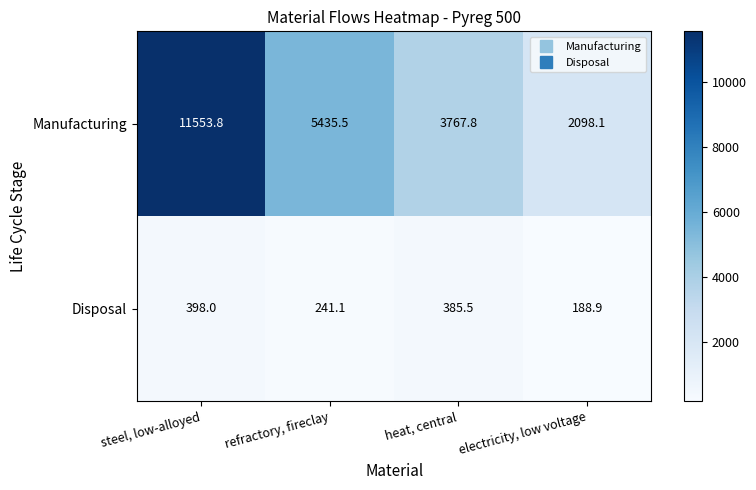

True or false: Disposal has a value of 385.5 at heat, central.

True